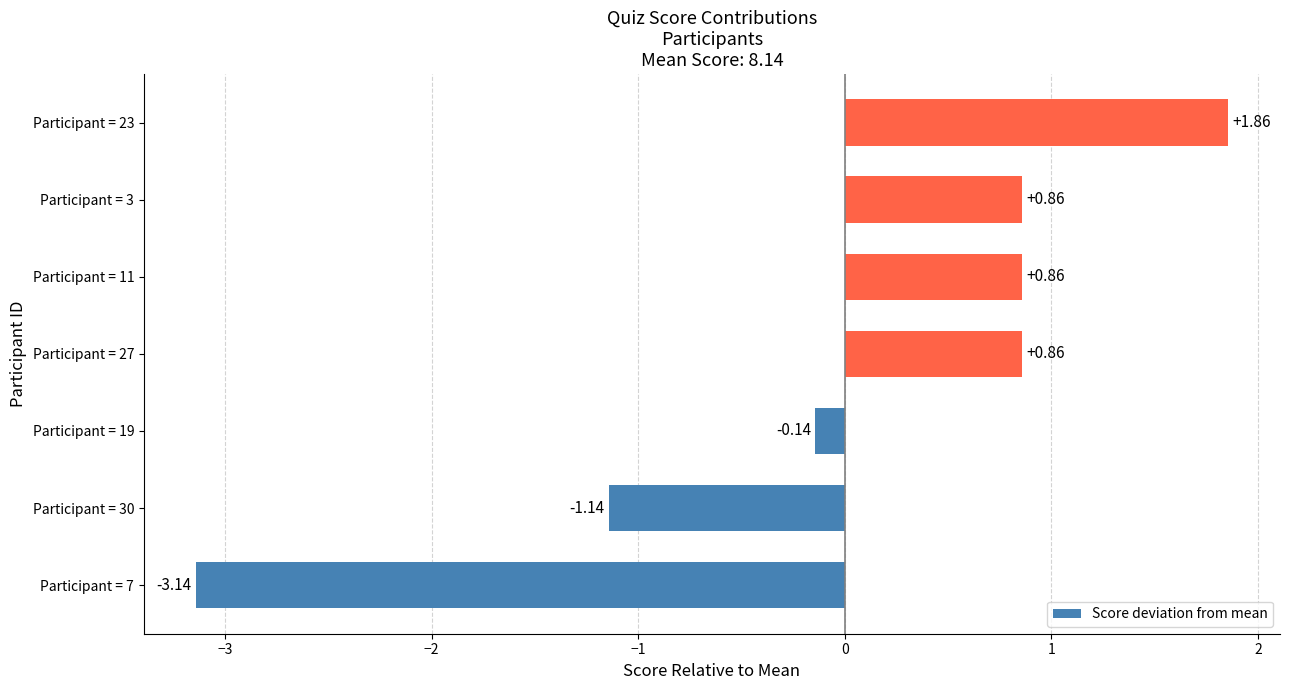

What is the sum of the values at Participant = 7 and Participant = 27?

-2.3